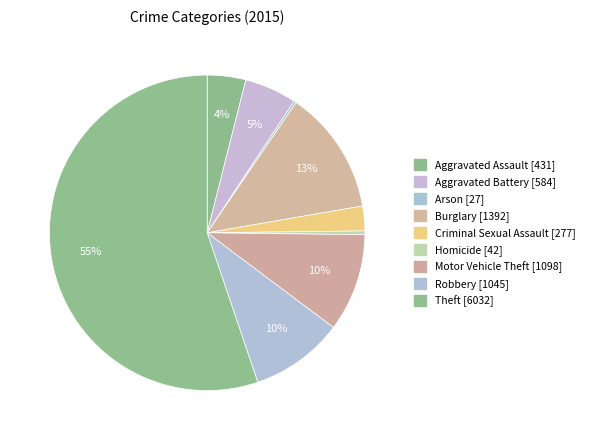

Count the number of slices in the pie.

9